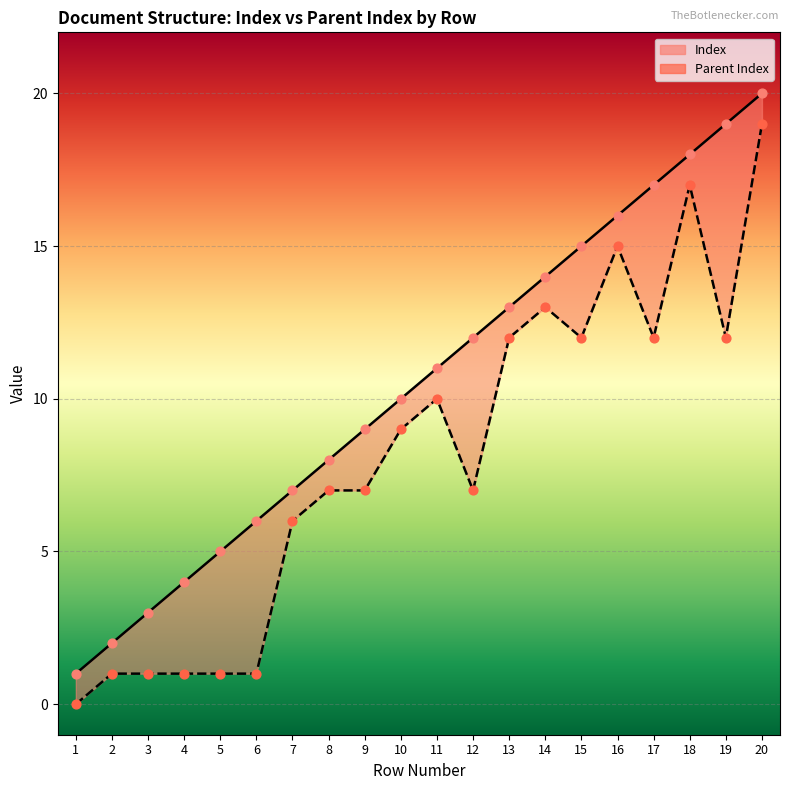

Is the value of Parent Index at 9 greater than the value of Index at 12?

No